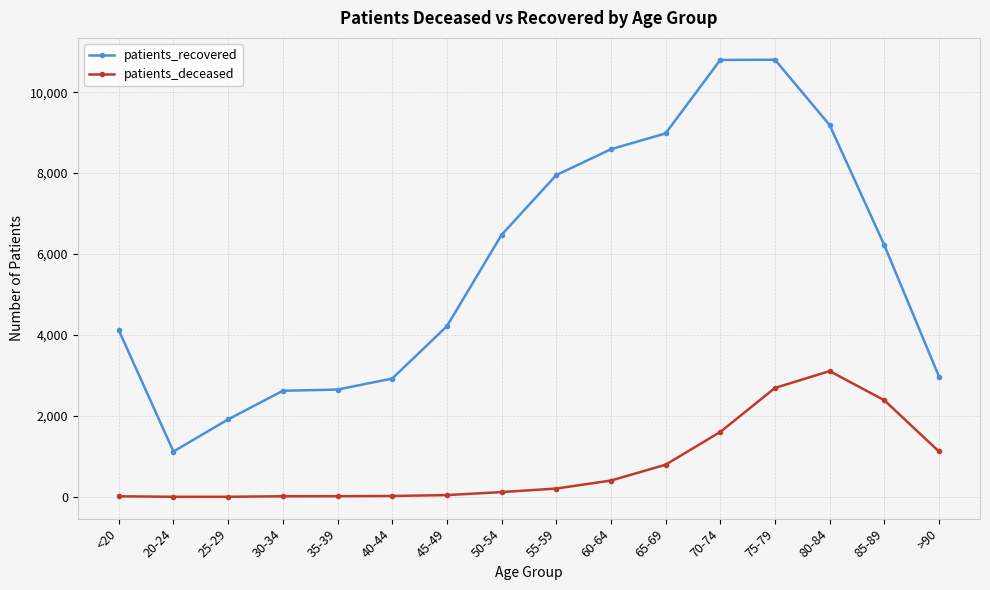

True or false: patients_recovered has more than 2 points higher than both neighbors.

False